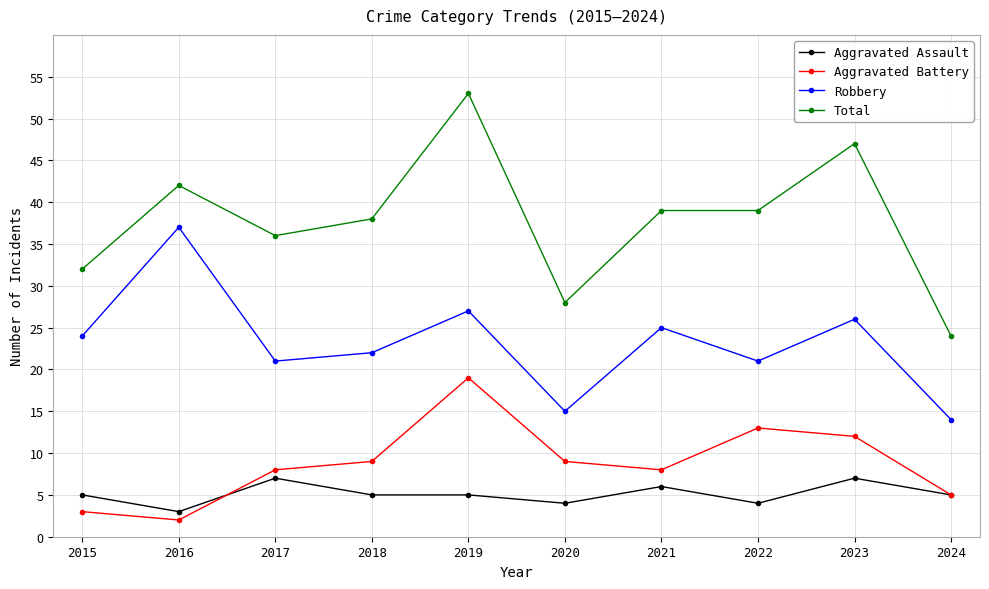

How many interior local peaks does the Aggravated Battery series have?

2